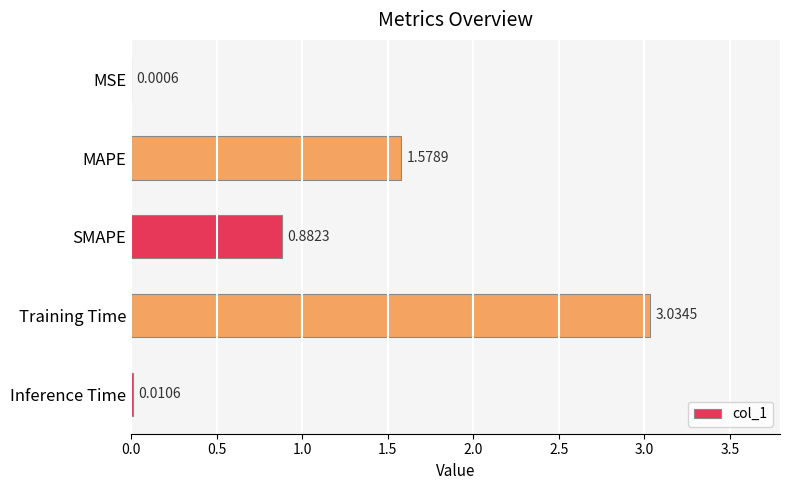

Between MSE and SMAPE, which is larger?

SMAPE